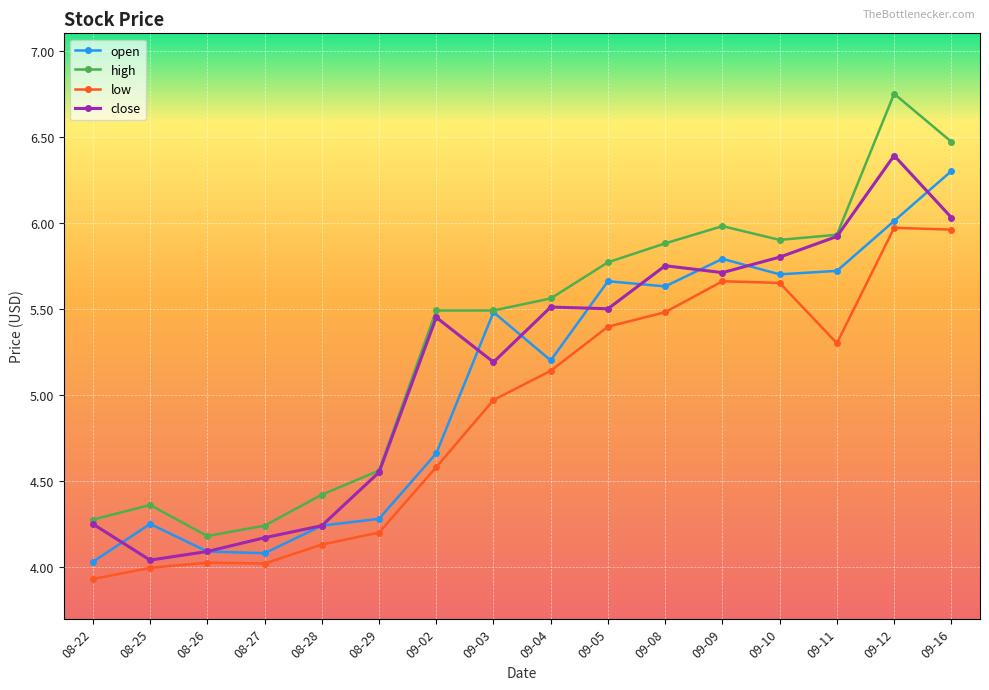

How many data points does each series have?

16